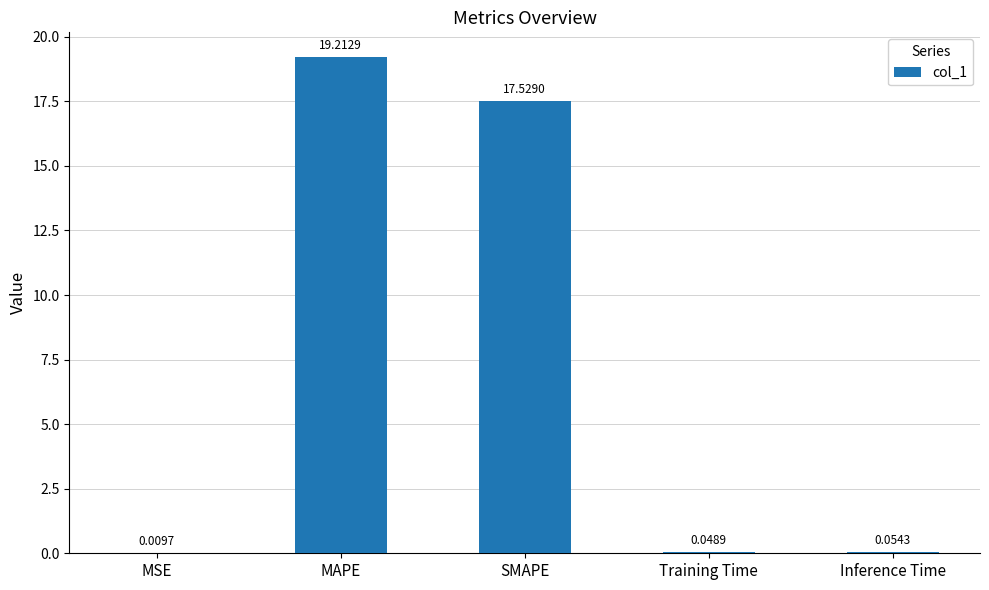

At which category does the chart reach its peak across all series?

MAPE